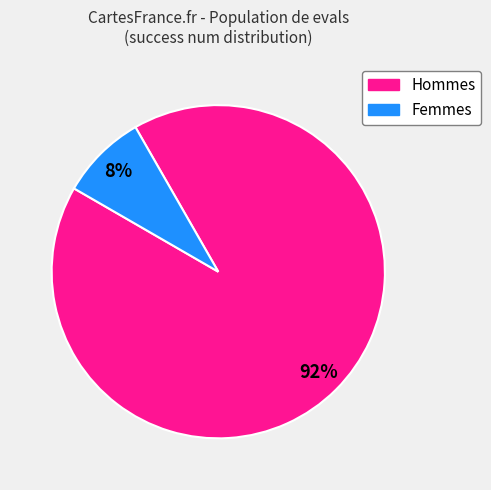

To the nearest percent, what is the average slice percentage?

50%